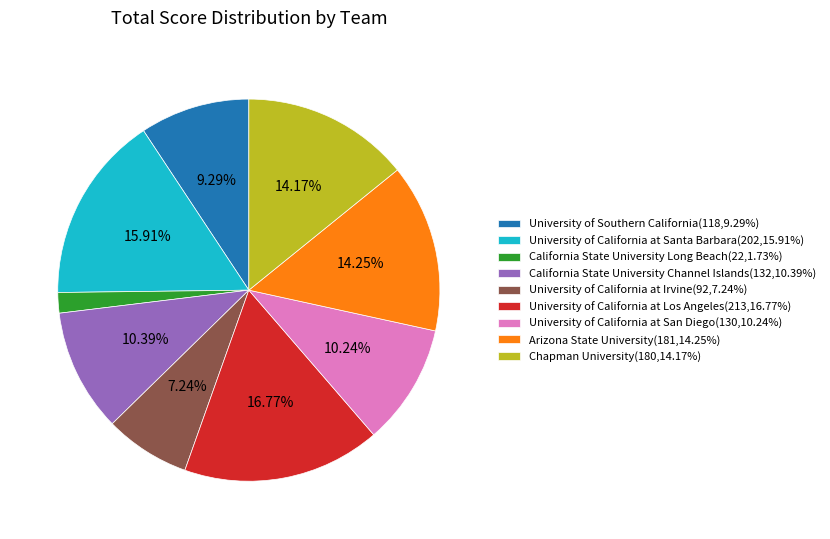

Which has a higher value, University of California at Los Angeles(213,16.77%) or California State University Channel Islands(132,10.39%)?

University of California at Los Angeles(213,16.77%)